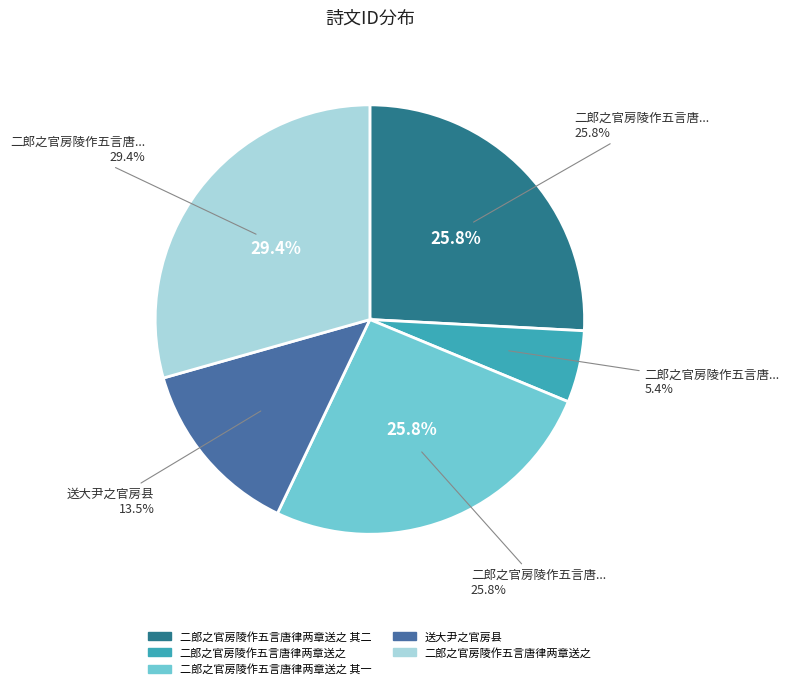

Rank the categories by value from highest to lowest.

二郎之官房陵作五言唐律两章送之, 二郎之官房陵作五言唐律两章送之 其二, 二郎之官房陵作五言唐律两章送之 其一, 送大尹之官房县, 二郎之官房陵作五言唐律两章送之